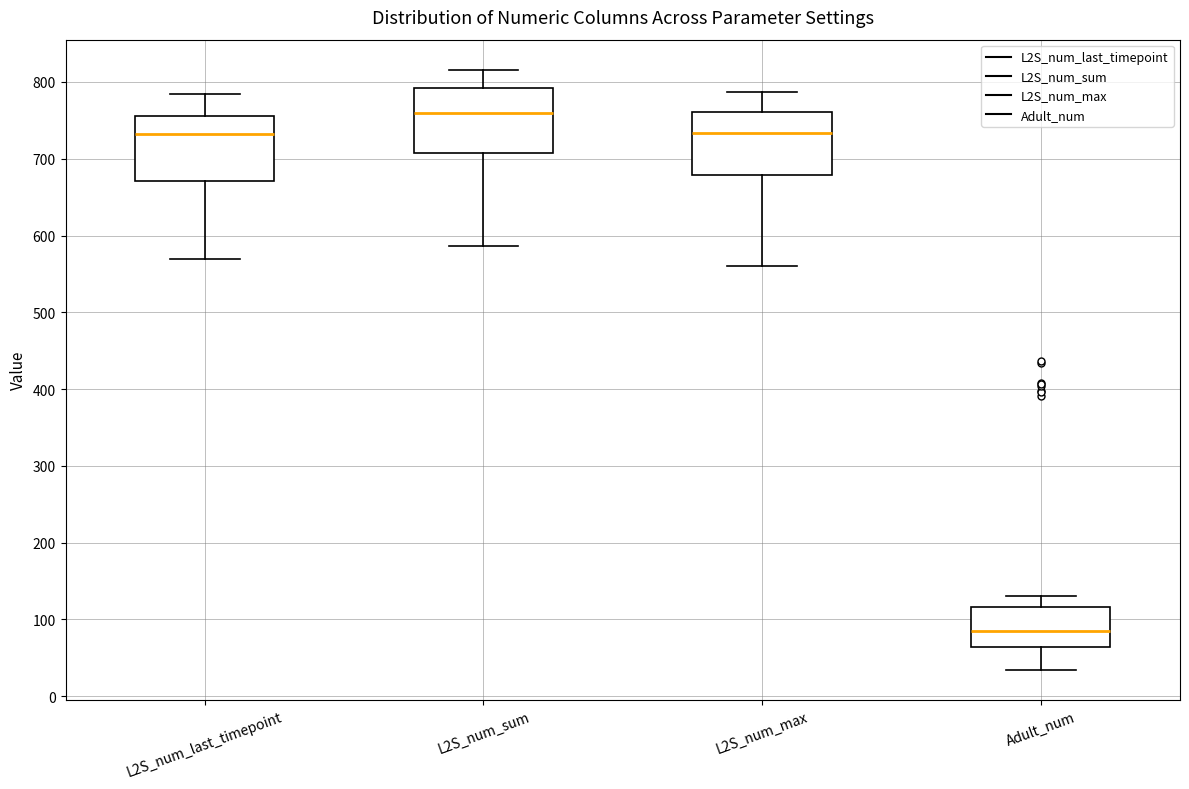

Which box's median line is the lowest?

Adult_num